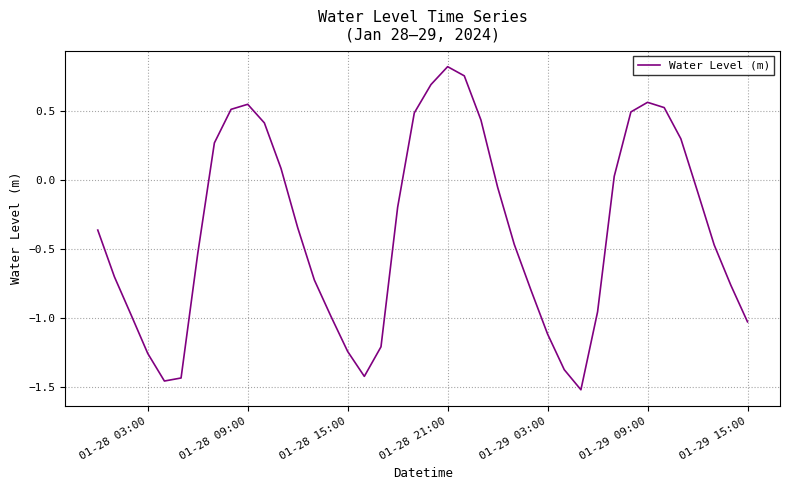

What is the difference between the maximum and minimum values?

2.3